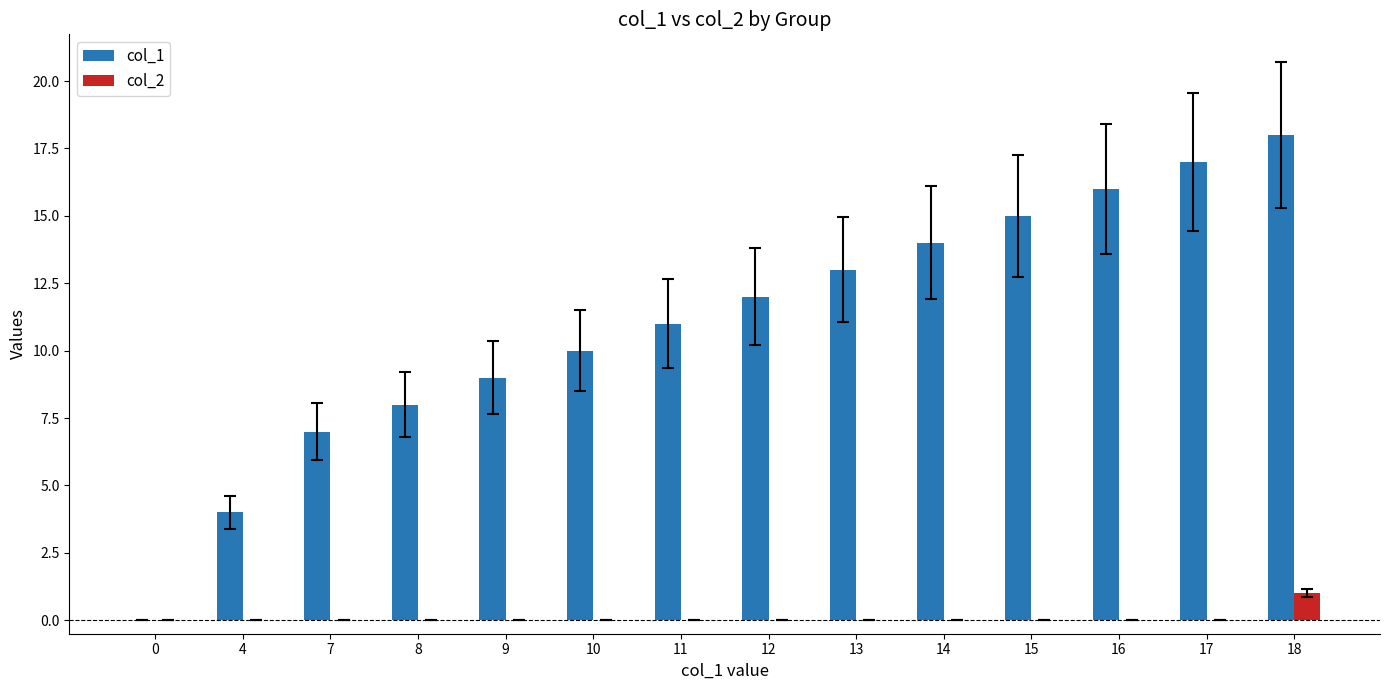

Does the chart contain stacked bars?

No